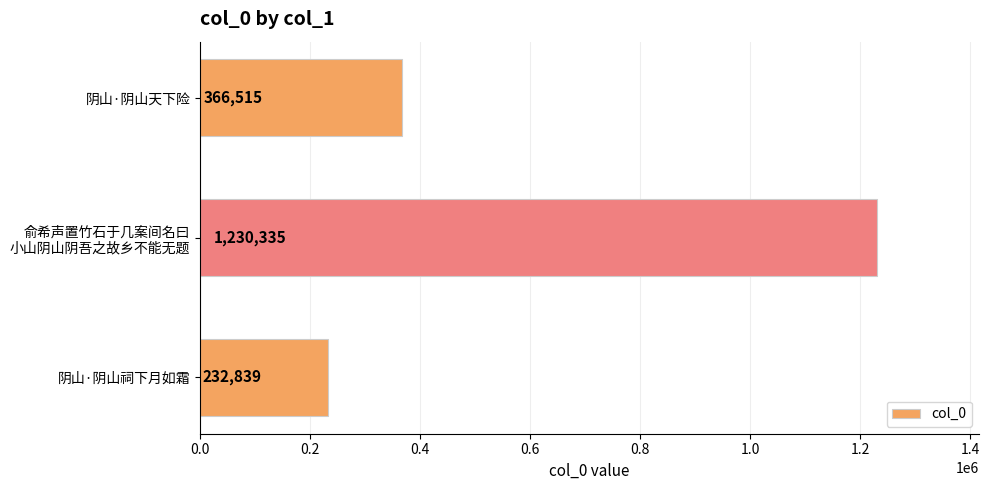

What is the difference between the second highest and minimum values?

133676